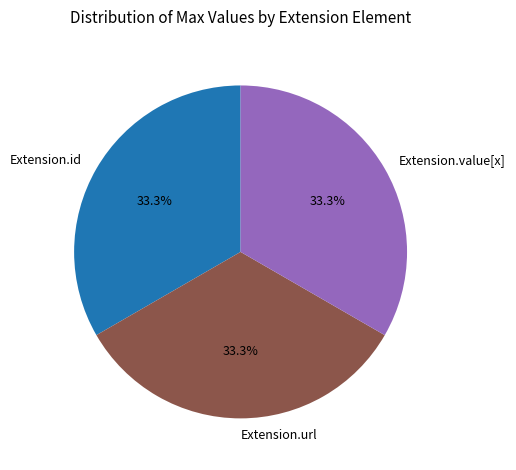

Count the number of slices in the pie.

3